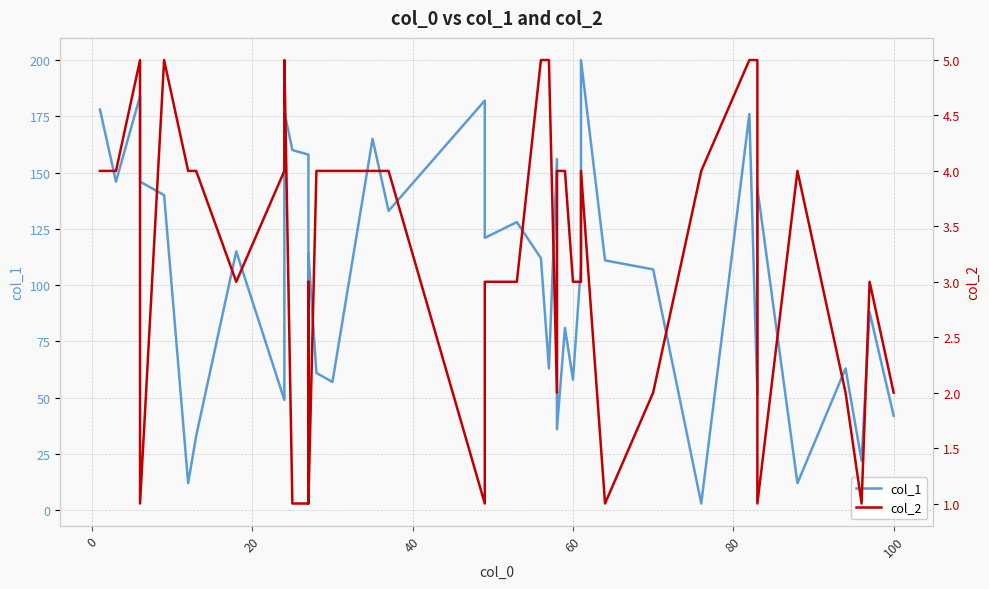

List the series in order of their peak value, highest first.

col_1, col_2